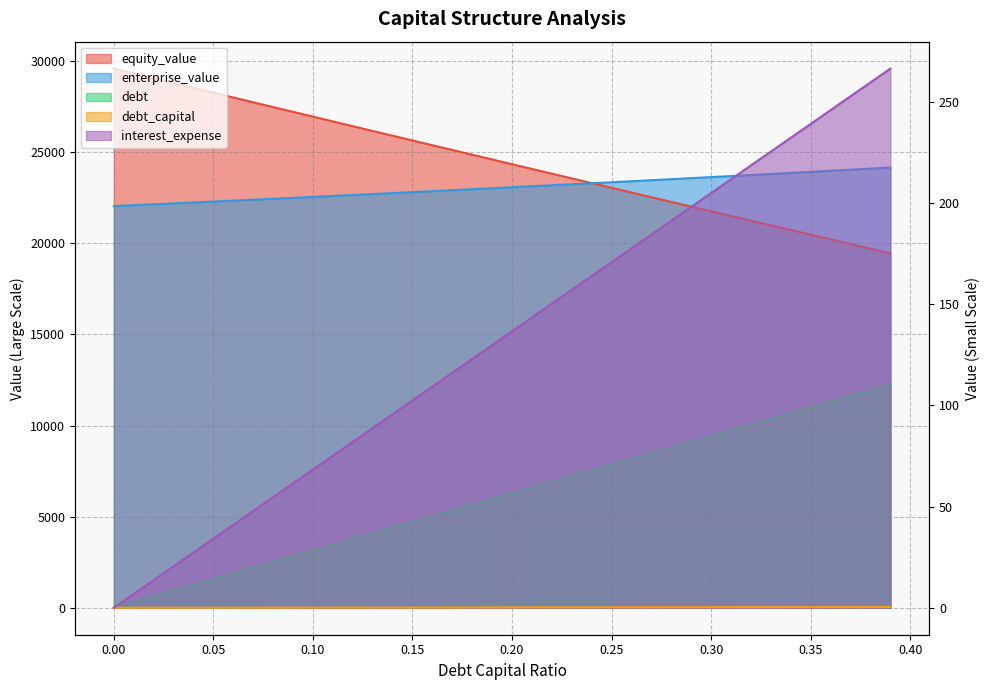

What is the label of the 35th point from the left?

0.34